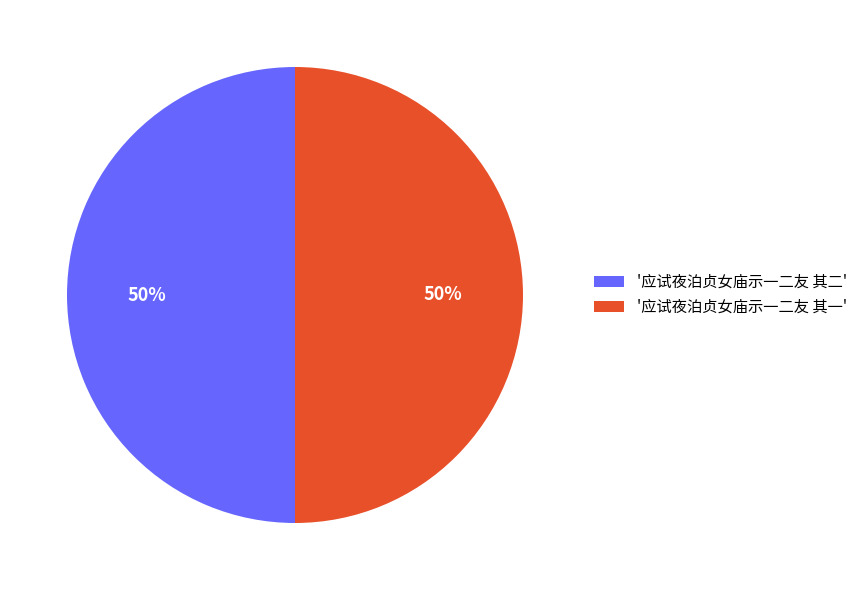

To the nearest percent, what is the combined percentage of '应试夜泊贞女庙示一二友 其二' and '应试夜泊贞女庙示一二友 其一'?

100%